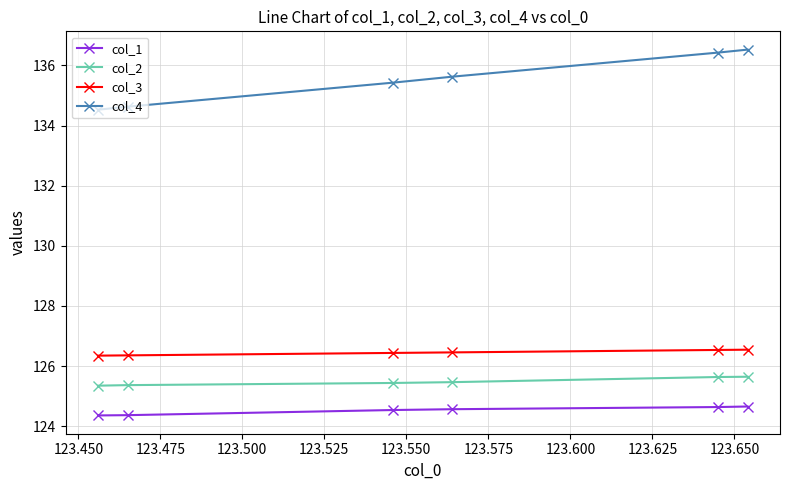

Which series has the widest spread of values?

col_4